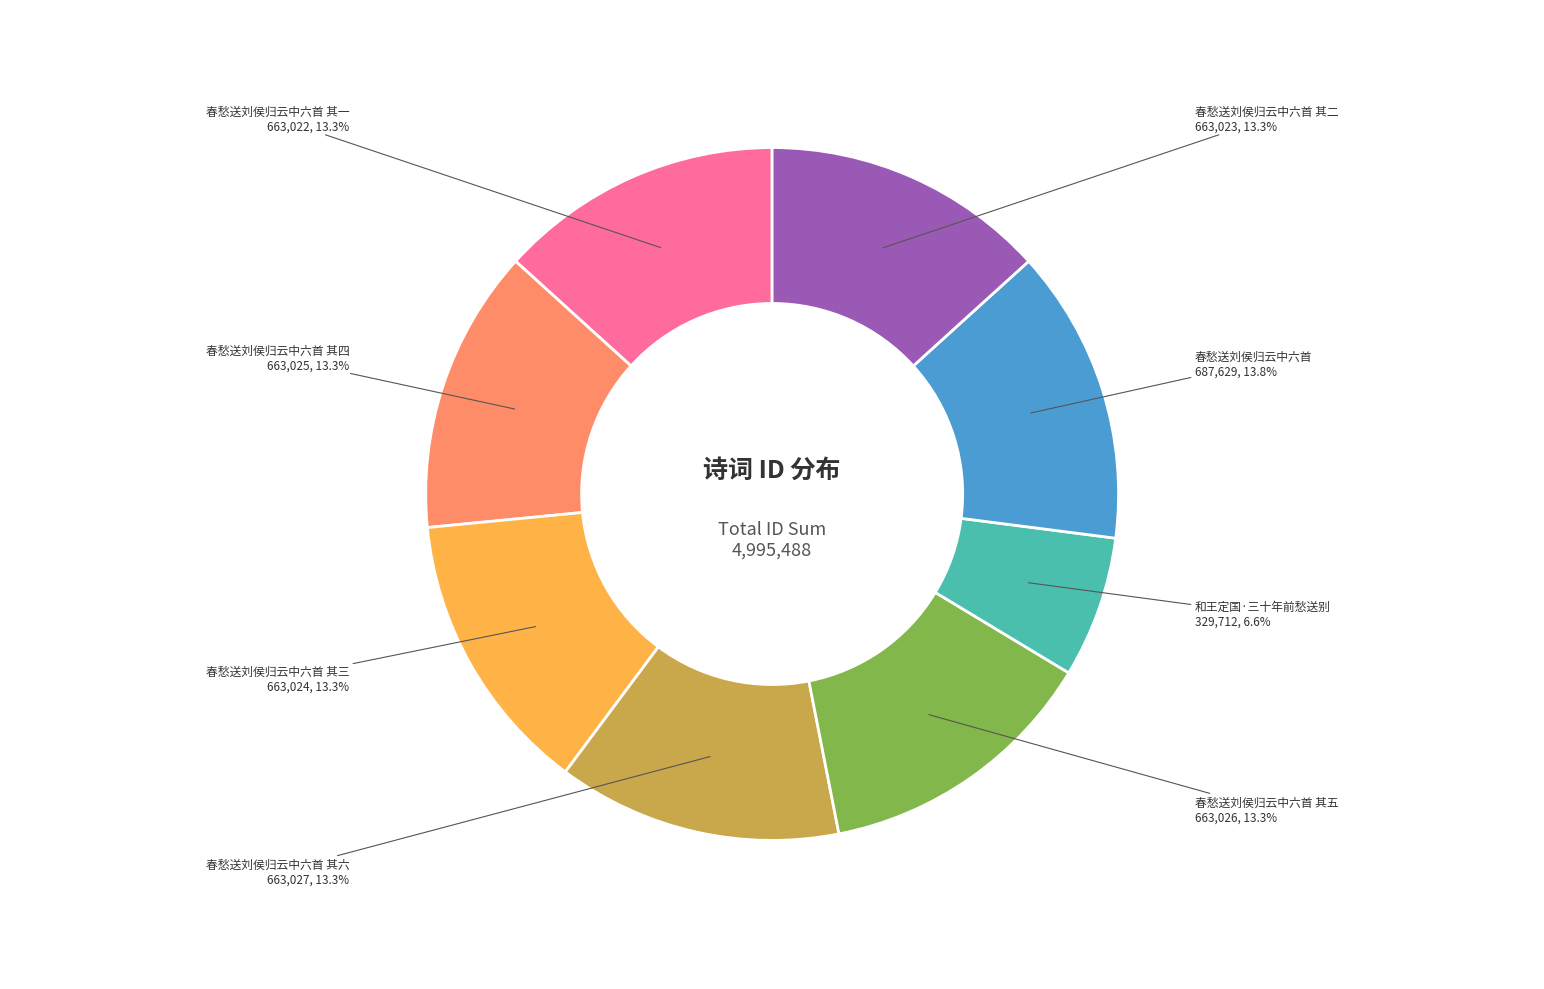

How many segments does this pie chart have?

8